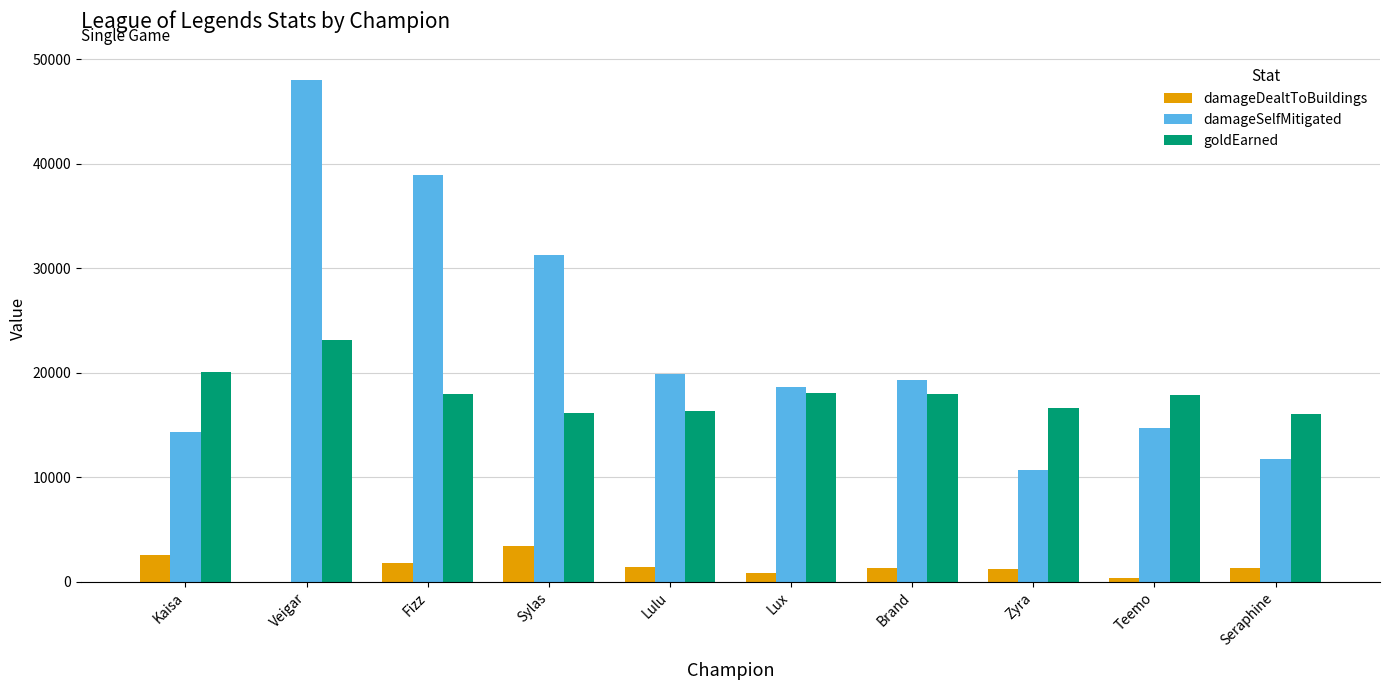

What is the sum of all damageSelfMitigated values?

227367